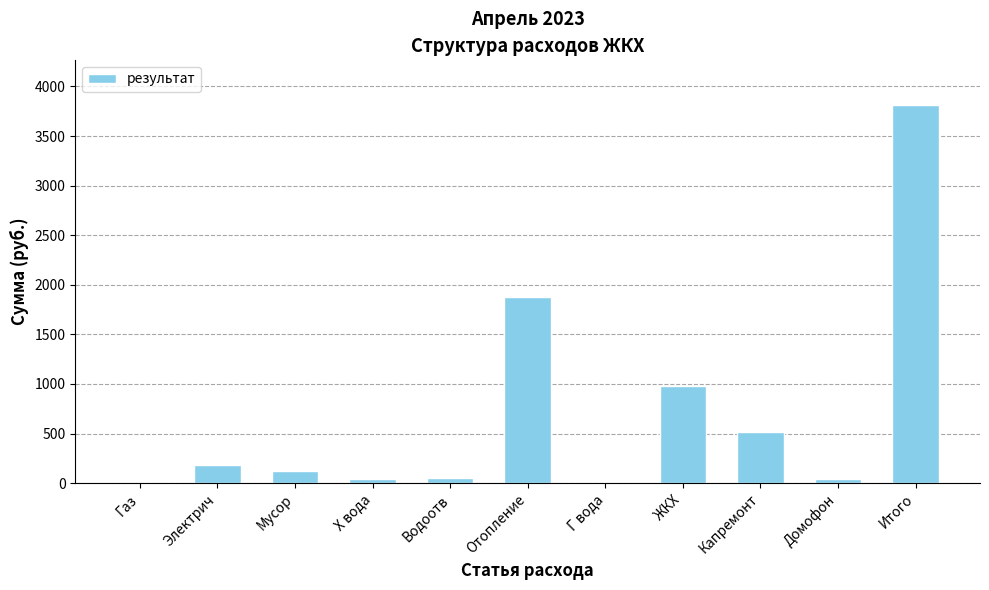

The chart shows a value of 43.3 at Х вода. True or false?

True